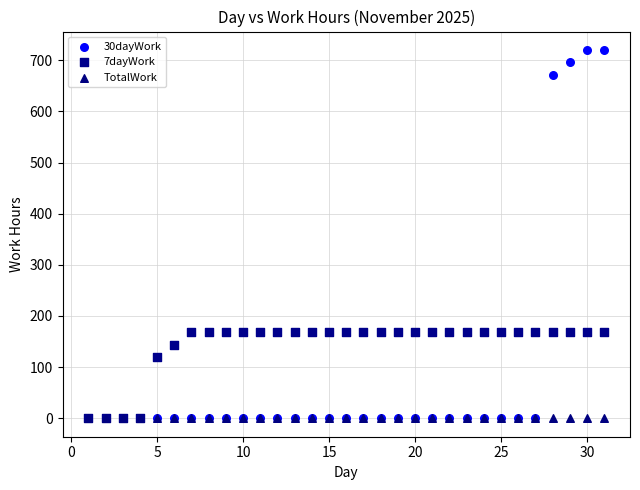

What are all the series names shown in the legend?

30dayWork, 7dayWork, TotalWork